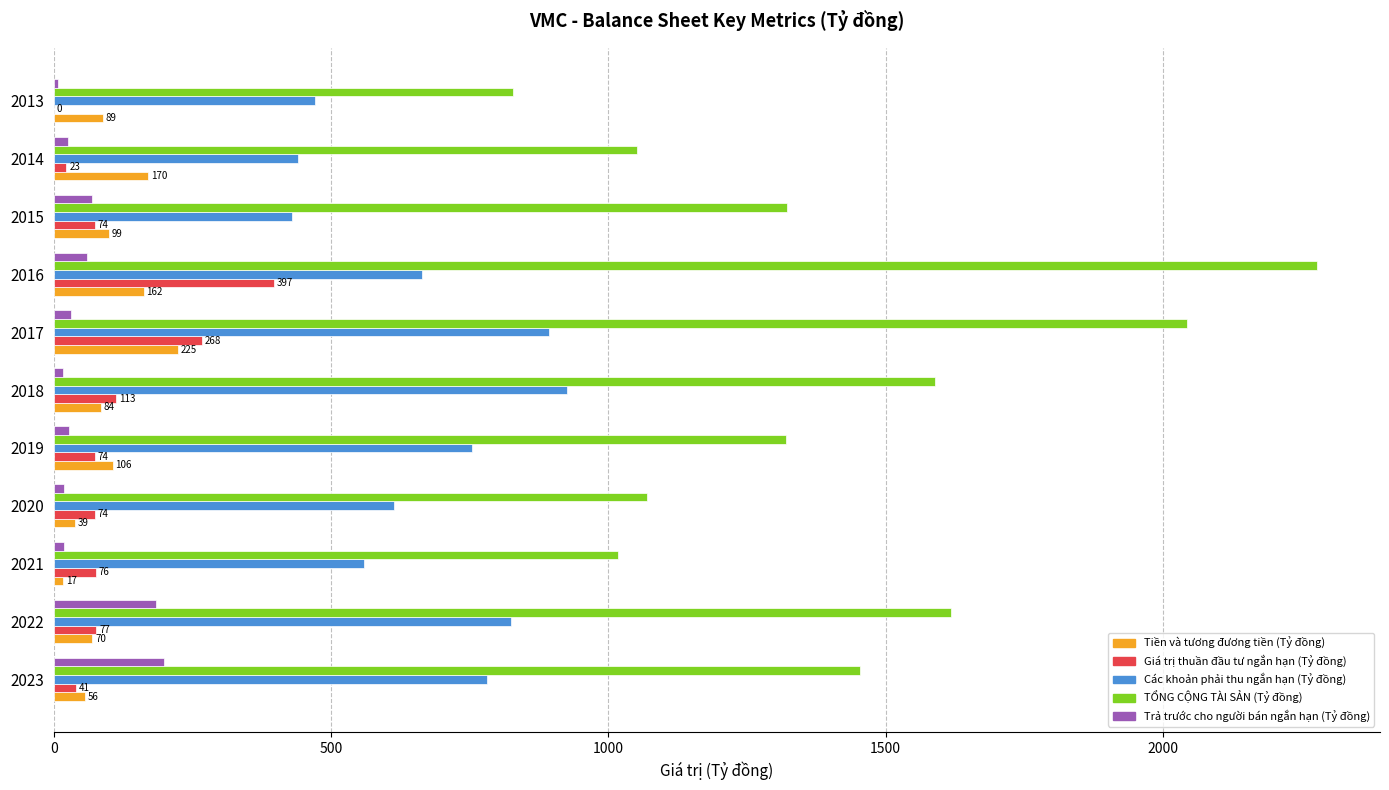

What is the maximum value shown in the chart?

2277.5